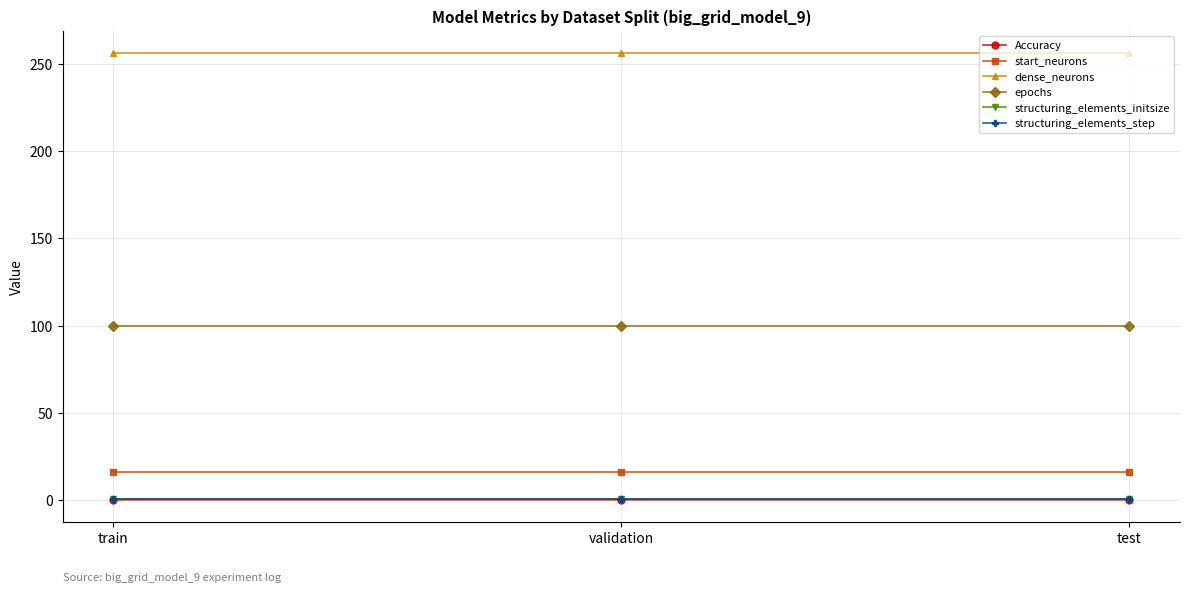

Reading left to right, what are all the values shown in this chart?

Accuracy: 0.4	0.4	0.4
start_neurons: 16.0	16.0	16.0
dense_neurons: 256.0	256.0	256.0
epochs: 100.0	100.0	100.0
structuring_elements_initsize: 1.0	1.0	1.0
structuring_elements_step: 1.0	1.0	1.0